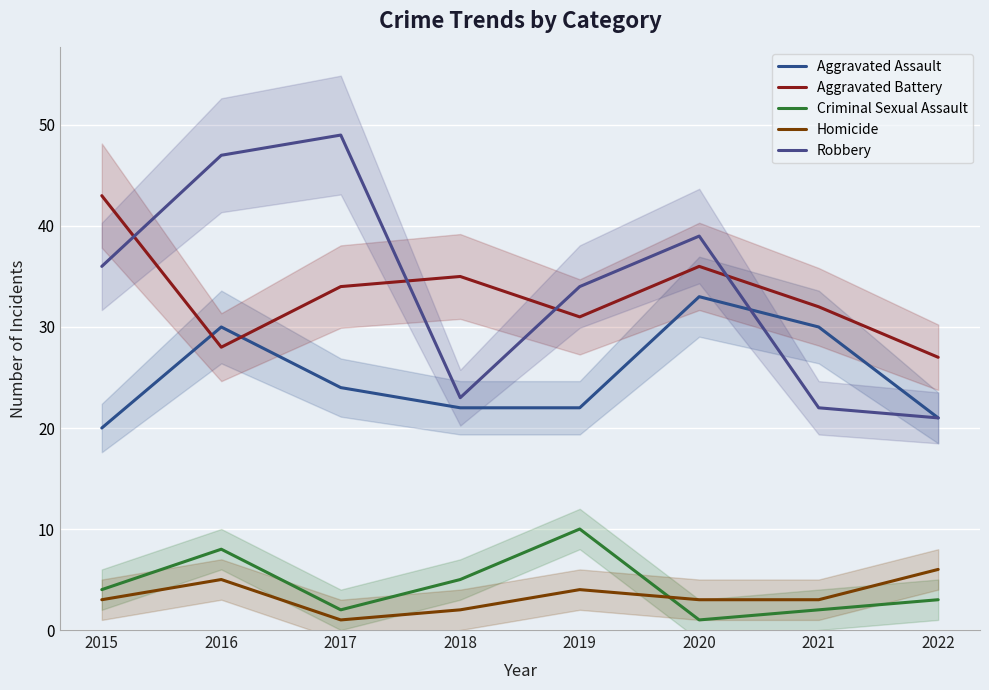

True or false: Robbery and Aggravated Battery cross at least once.

True